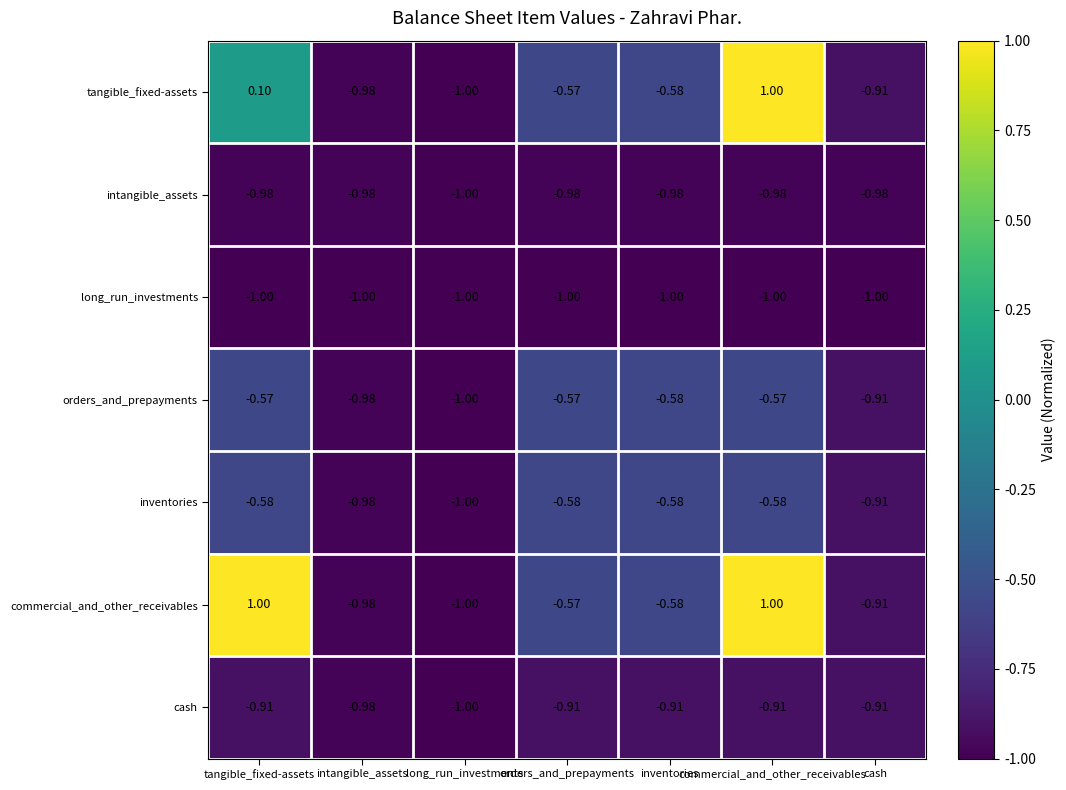

Which series has the largest total across all categories?

commercial_and_other_receivables